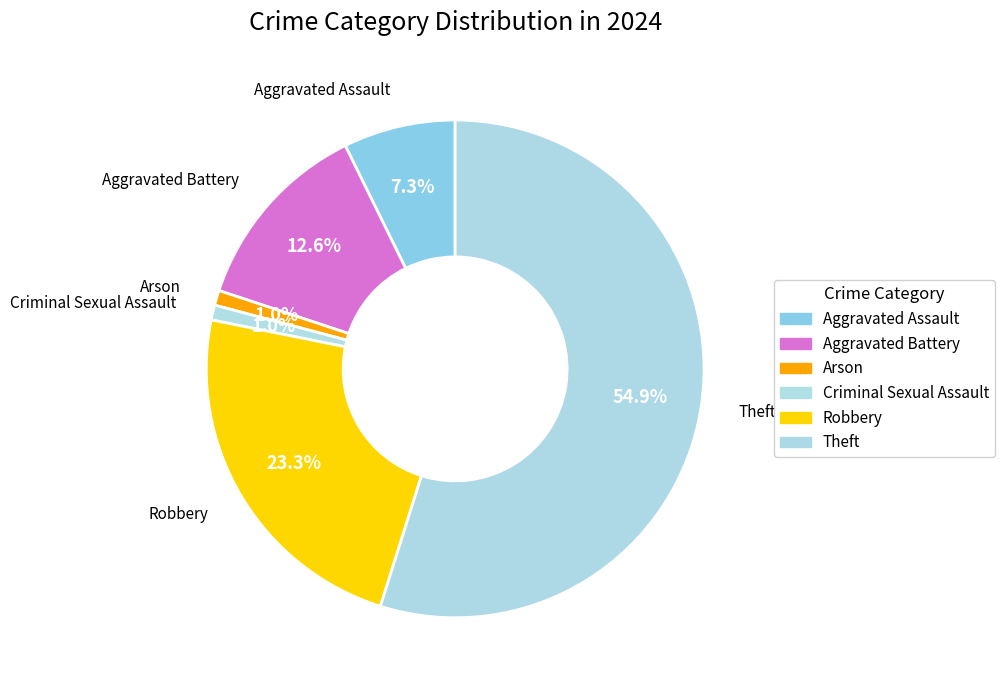

What is the largest slice in the pie chart?

Theft